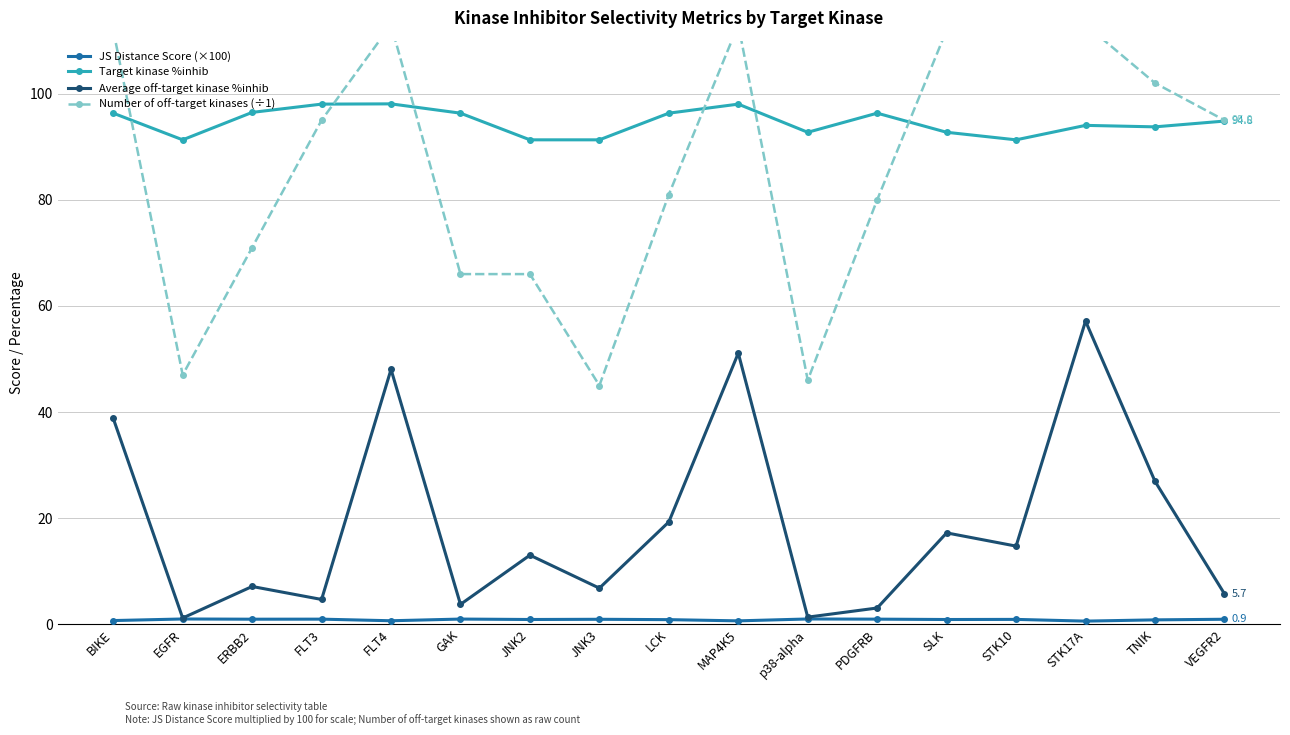

Which series has the widest spread of values?

Number of off-target kinases (÷1)